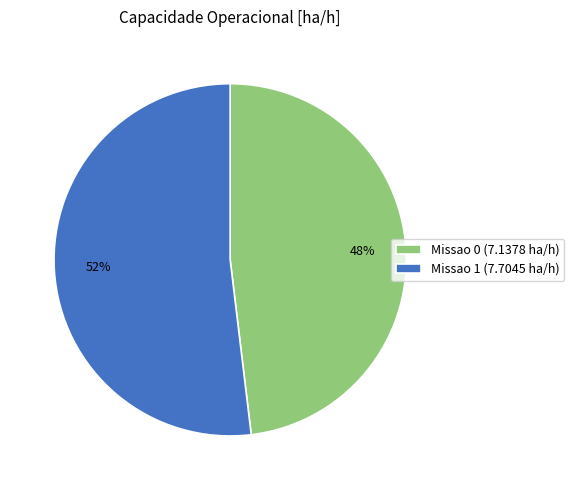

Do Missao 0 and Missao 1 together represent more than half of the pie?

Yes